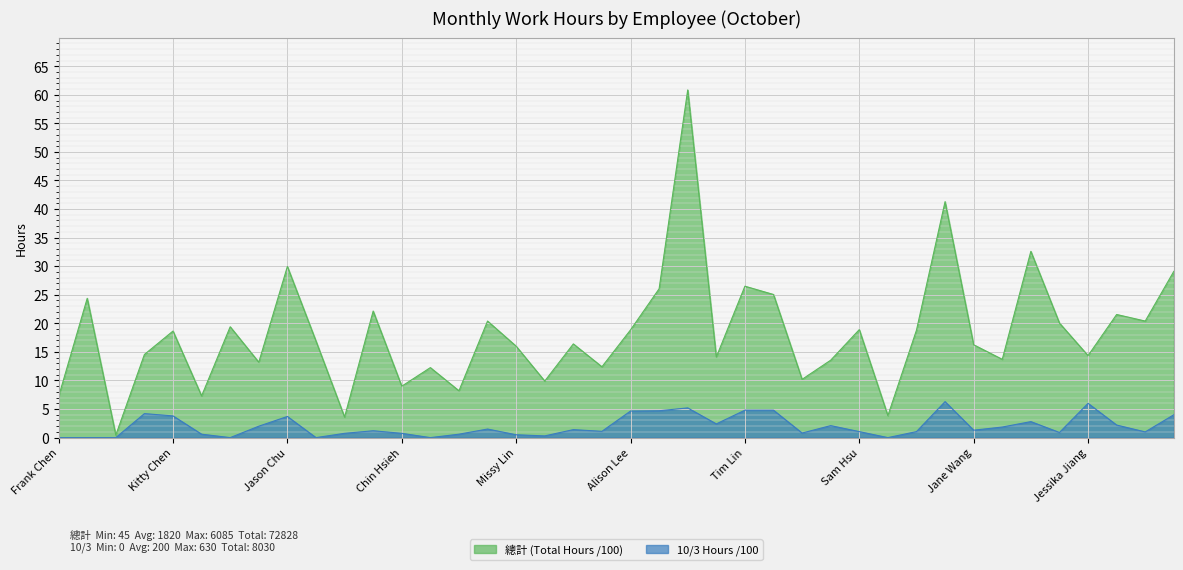

True or false: 總計 and 10/3 intersect in this chart.

False